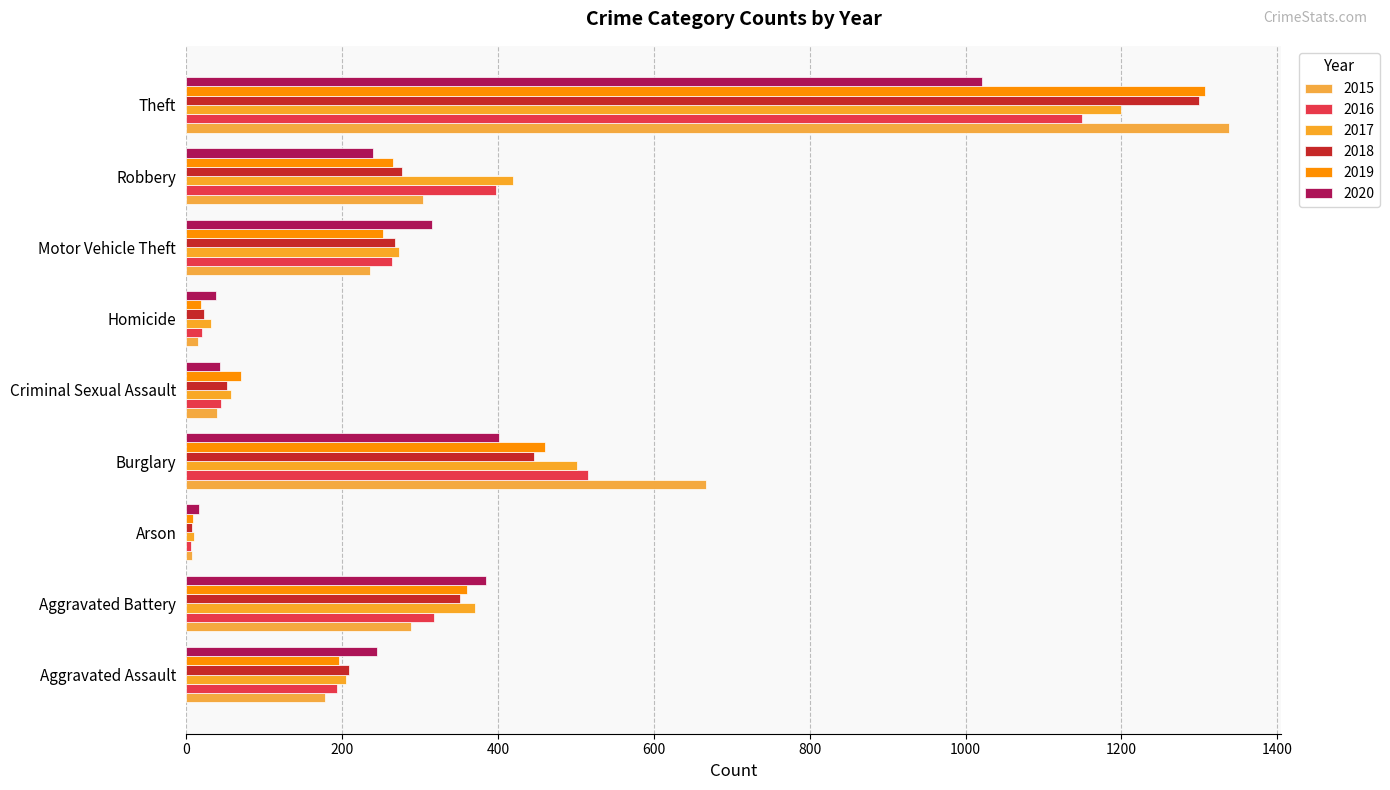

The value of 2015 at Burglary is 667. True or false?

True